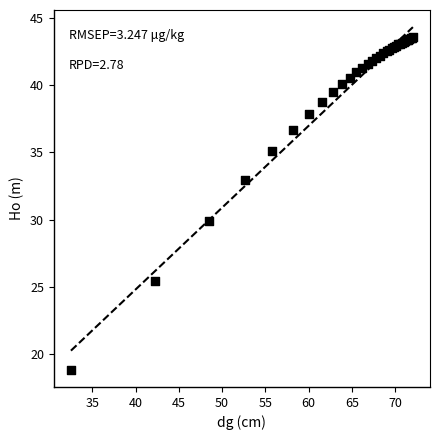

What Y value in the scatter plot is closest to 31?

29.9